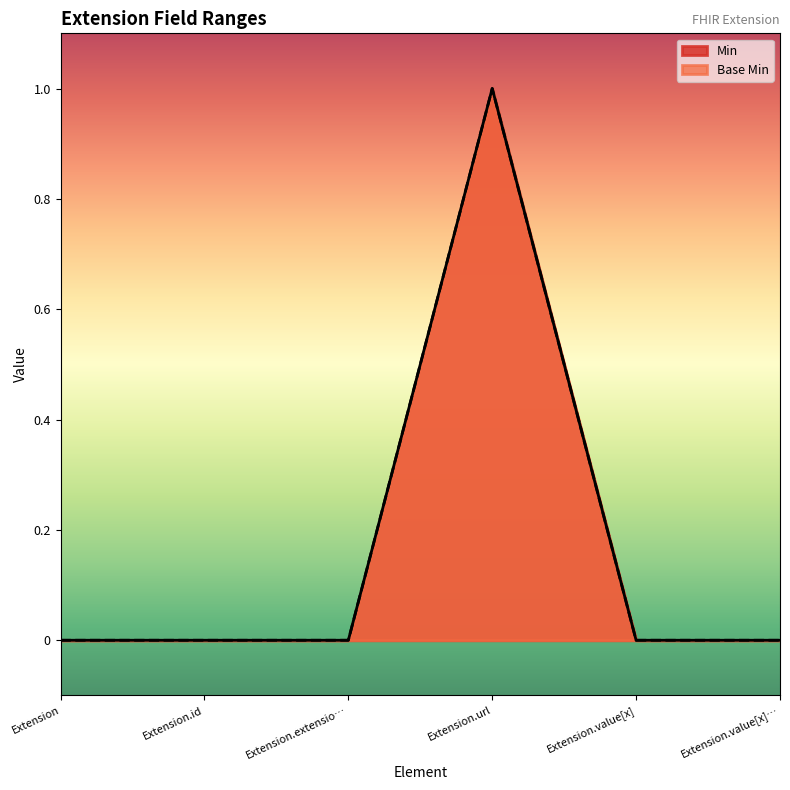

Is the value of Min at Extension.url greater than the value of Base Min at Extension.url?

No